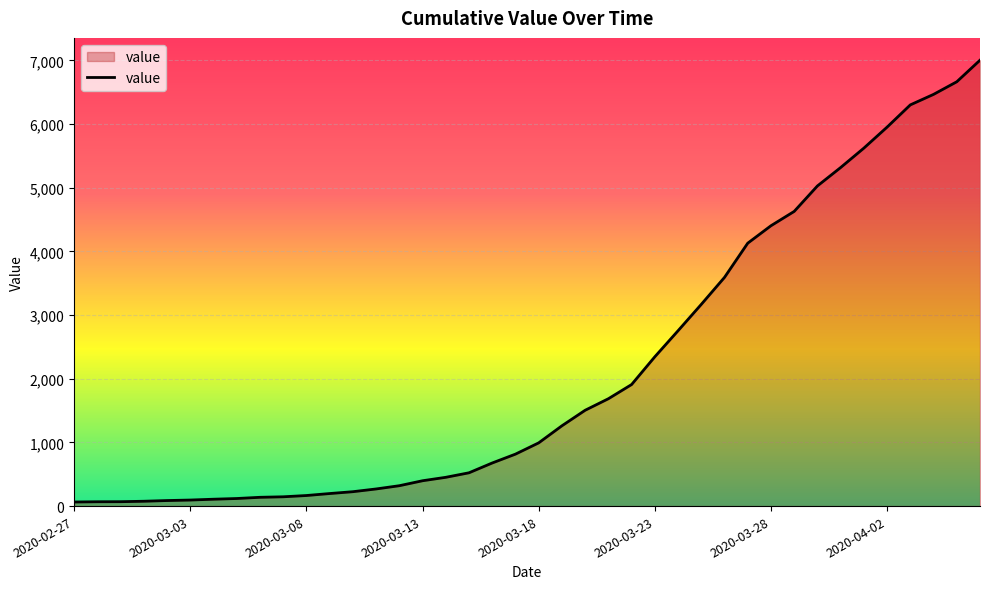

What is the greatest value displayed?

7003